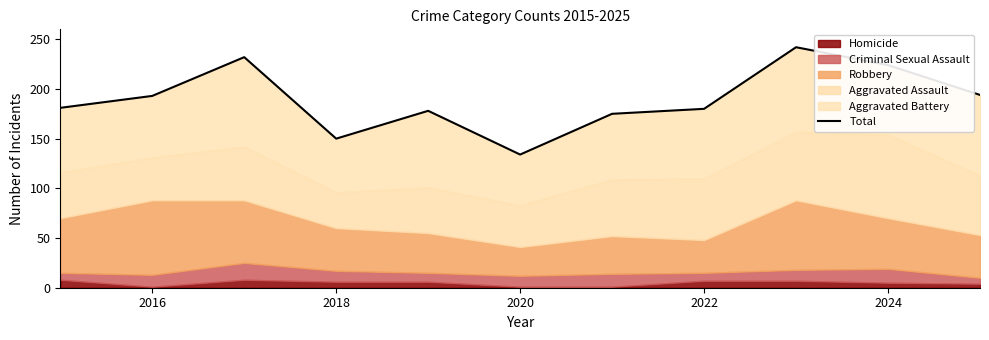

How many lines are shown in the chart?

1